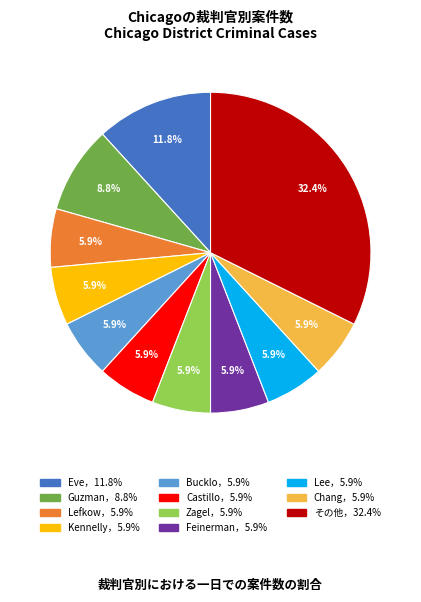

Does any single category account for the majority?

No